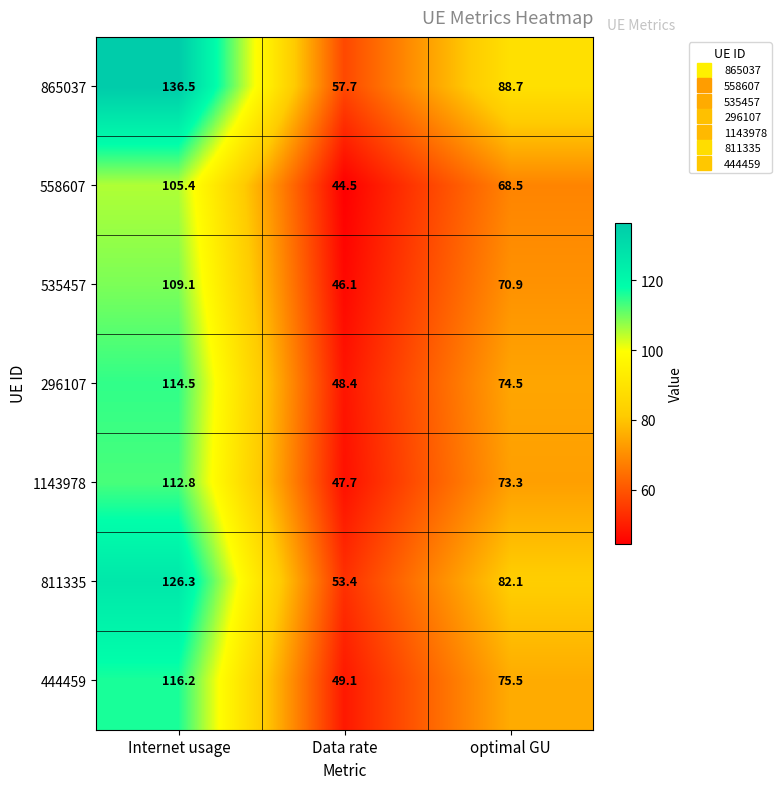

What is the spread (max minus min) of values at Internet usage?

31.1